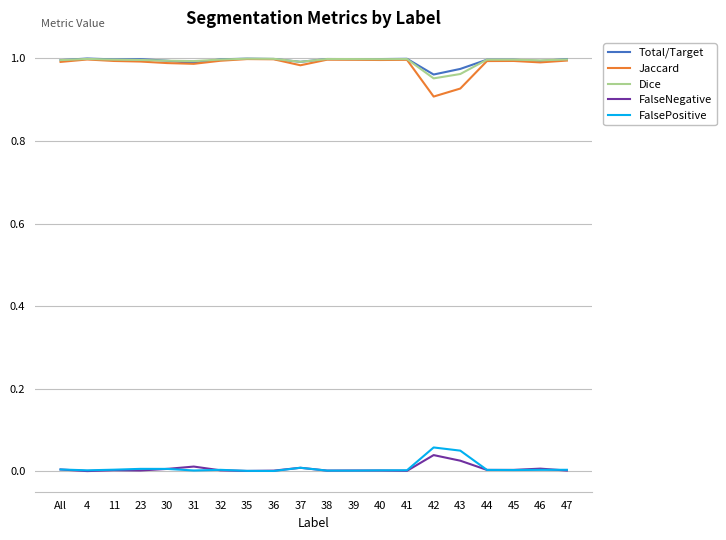

Where is Dice nearest to the value 0?

42